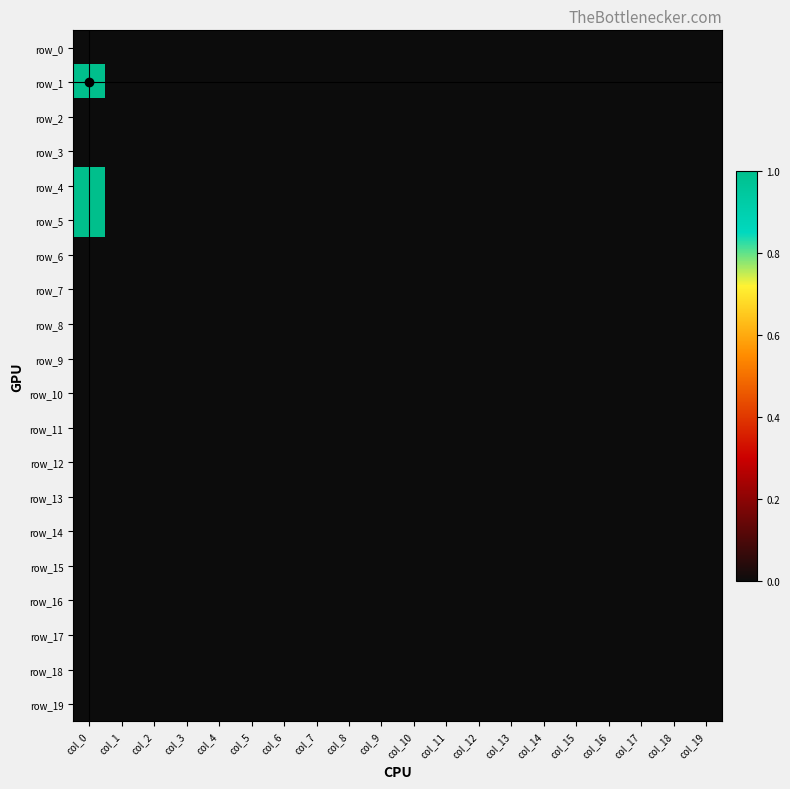

Reading right to left, extract all data points from this chart.

row_0: col_19=0	col_18=0	col_17=0	col_16=0	col_15=0	col_14=0	col_13=0	col_12=0	col_11=0	col_10=0	col_9=0	col_8=0	col_7=0	col_6=0	col_5=0	col_4=0	col_3=0	col_2=0	col_1=0	col_0=0
row_1: col_19=0	col_18=0	col_17=0	col_16=0	col_15=0	col_14=0	col_13=0	col_12=0	col_11=0	col_10=0	col_9=0	col_8=0	col_7=0	col_6=0	col_5=0	col_4=0	col_3=0	col_2=0	col_1=0	col_0=1
row_2: col_19=0	col_18=0	col_17=0	col_16=0	col_15=0	col_14=0	col_13=0	col_12=0	col_11=0	col_10=0	col_9=0	col_8=0	col_7=0	col_6=0	col_5=0	col_4=0	col_3=0	col_2=0	col_1=0	col_0=0
row_3: col_19=0	col_18=0	col_17=0	col_16=0	col_15=0	col_14=0	col_13=0	col_12=0	col_11=0	col_10=0	col_9=0	col_8=0	col_7=0	col_6=0	col_5=0	col_4=0	col_3=0	col_2=0	col_1=0	col_0=0
row_4: col_19=0	col_18=0	col_17=0	col_16=0	col_15=0	col_14=0	col_13=0	col_12=0	col_11=0	col_10=0	col_9=0	col_8=0	col_7=0	col_6=0	col_5=0	col_4=0	col_3=0	col_2=0	col_1=0	col_0=1
row_5: col_19=0	col_18=0	col_17=0	col_16=0	col_15=0	col_14=0	col_13=0	col_12=0	col_11=0	col_10=0	col_9=0	col_8=0	col_7=0	col_6=0	col_5=0	col_4=0	col_3=0	col_2=0	col_1=0	col_0=1
row_6: col_19=0	col_18=0	col_17=0	col_16=0	col_15=0	col_14=0	col_13=0	col_12=0	col_11=0	col_10=0	col_9=0	col_8=0	col_7=0	col_6=0	col_5=0	col_4=0	col_3=0	col_2=0	col_1=0	col_0=0
row_7: col_19=0	col_18=0	col_17=0	col_16=0	col_15=0	col_14=0	col_13=0	col_12=0	col_11=0	col_10=0	col_9=0	col_8=0	col_7=0	col_6=0	col_5=0	col_4=0	col_3=0	col_2=0	col_1=0	col_0=0
row_8: col_19=0	col_18=0	col_17=0	col_16=0	col_15=0	col_14=0	col_13=0	col_12=0	col_11=0	col_10=0	col_9=0	col_8=0	col_7=0	col_6=0	col_5=0	col_4=0	col_3=0	col_2=0	col_1=0	col_0=0
row_9: col_19=0	col_18=0	col_17=0	col_16=0	col_15=0	col_14=0	col_13=0	col_12=0	col_11=0	col_10=0	col_9=0	col_8=0	col_7=0	col_6=0	col_5=0	col_4=0	col_3=0	col_2=0	col_1=0	col_0=0
row_10: col_19=0	col_18=0	col_17=0	col_16=0	col_15=0	col_14=0	col_13=0	col_12=0	col_11=0	col_10=0	col_9=0	col_8=0	col_7=0	col_6=0	col_5=0	col_4=0	col_3=0	col_2=0	col_1=0	col_0=0
row_11: col_19=0	col_18=0	col_17=0	col_16=0	col_15=0	col_14=0	col_13=0	col_12=0	col_11=0	col_10=0	col_9=0	col_8=0	col_7=0	col_6=0	col_5=0	col_4=0	col_3=0	col_2=0	col_1=0	col_0=0
row_12: col_19=0	col_18=0	col_17=0	col_16=0	col_15=0	col_14=0	col_13=0	col_12=0	col_11=0	col_10=0	col_9=0	col_8=0	col_7=0	col_6=0	col_5=0	col_4=0	col_3=0	col_2=0	col_1=0	col_0=0
row_13: col_19=0	col_18=0	col_17=0	col_16=0	col_15=0	col_14=0	col_13=0	col_12=0	col_11=0	col_10=0	col_9=0	col_8=0	col_7=0	col_6=0	col_5=0	col_4=0	col_3=0	col_2=0	col_1=0	col_0=0
row_14: col_19=0	col_18=0	col_17=0	col_16=0	col_15=0	col_14=0	col_13=0	col_12=0	col_11=0	col_10=0	col_9=0	col_8=0	col_7=0	col_6=0	col_5=0	col_4=0	col_3=0	col_2=0	col_1=0	col_0=0
row_15: col_19=0	col_18=0	col_17=0	col_16=0	col_15=0	col_14=0	col_13=0	col_12=0	col_11=0	col_10=0	col_9=0	col_8=0	col_7=0	col_6=0	col_5=0	col_4=0	col_3=0	col_2=0	col_1=0	col_0=0
row_16: col_19=0	col_18=0	col_17=0	col_16=0	col_15=0	col_14=0	col_13=0	col_12=0	col_11=0	col_10=0	col_9=0	col_8=0	col_7=0	col_6=0	col_5=0	col_4=0	col_3=0	col_2=0	col_1=0	col_0=0
row_17: col_19=0	col_18=0	col_17=0	col_16=0	col_15=0	col_14=0	col_13=0	col_12=0	col_11=0	col_10=0	col_9=0	col_8=0	col_7=0	col_6=0	col_5=0	col_4=0	col_3=0	col_2=0	col_1=0	col_0=0
row_18: col_19=0	col_18=0	col_17=0	col_16=0	col_15=0	col_14=0	col_13=0	col_12=0	col_11=0	col_10=0	col_9=0	col_8=0	col_7=0	col_6=0	col_5=0	col_4=0	col_3=0	col_2=0	col_1=0	col_0=0
row_19: col_19=0	col_18=0	col_17=0	col_16=0	col_15=0	col_14=0	col_13=0	col_12=0	col_11=0	col_10=0	col_9=0	col_8=0	col_7=0	col_6=0	col_5=0	col_4=0	col_3=0	col_2=0	col_1=0	col_0=0